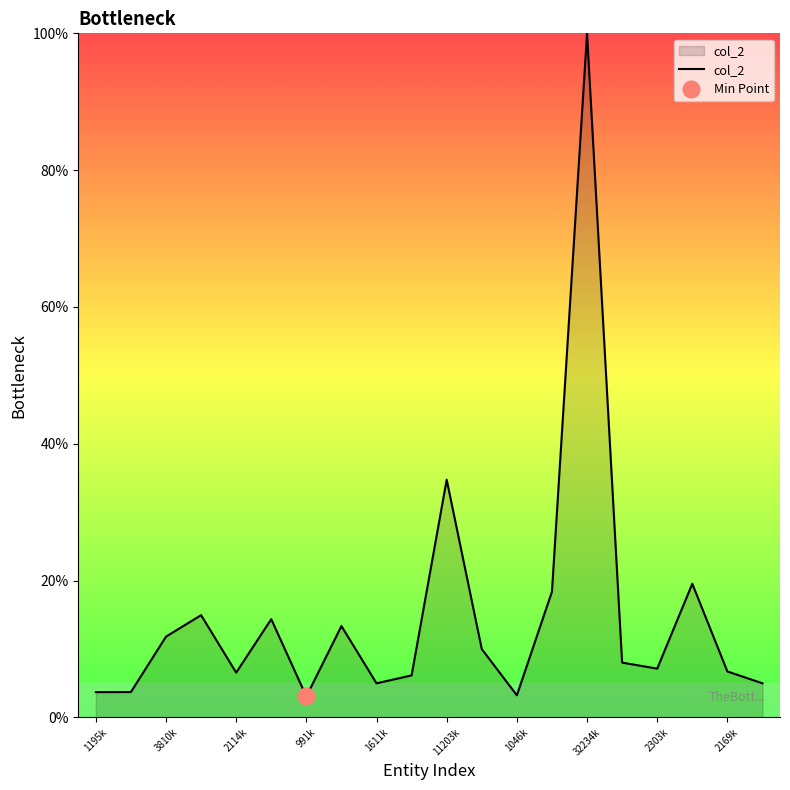

At which label is col_2 closest to 51?

11203k